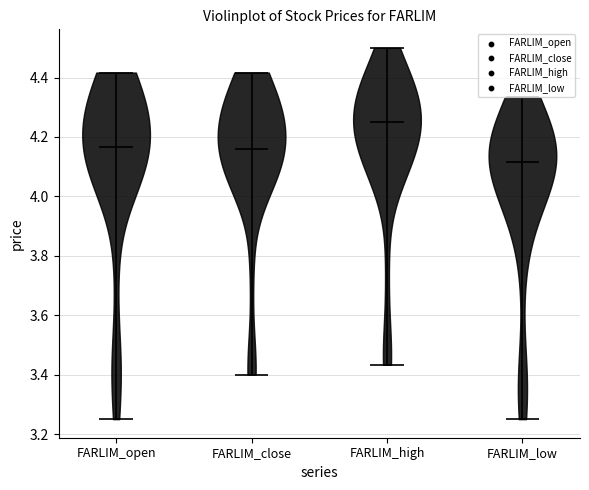

What is the lowest point the violin for FARLIM_high reaches on the y-axis? The values are not printed on the chart, so give them approximately, as read against the axis.

3.44